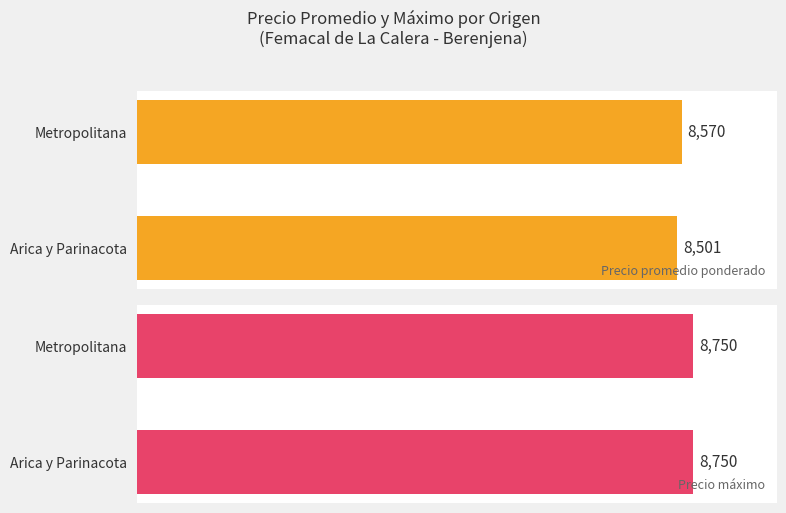

Rank the categories by Precio promedio ponderado value from highest to lowest.

Metropolitana, Arica y Parinacota